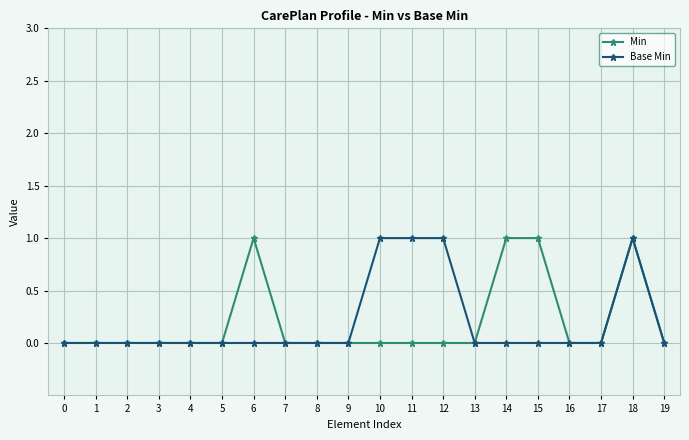

True or false: Min has a value of 0 at 4.

True